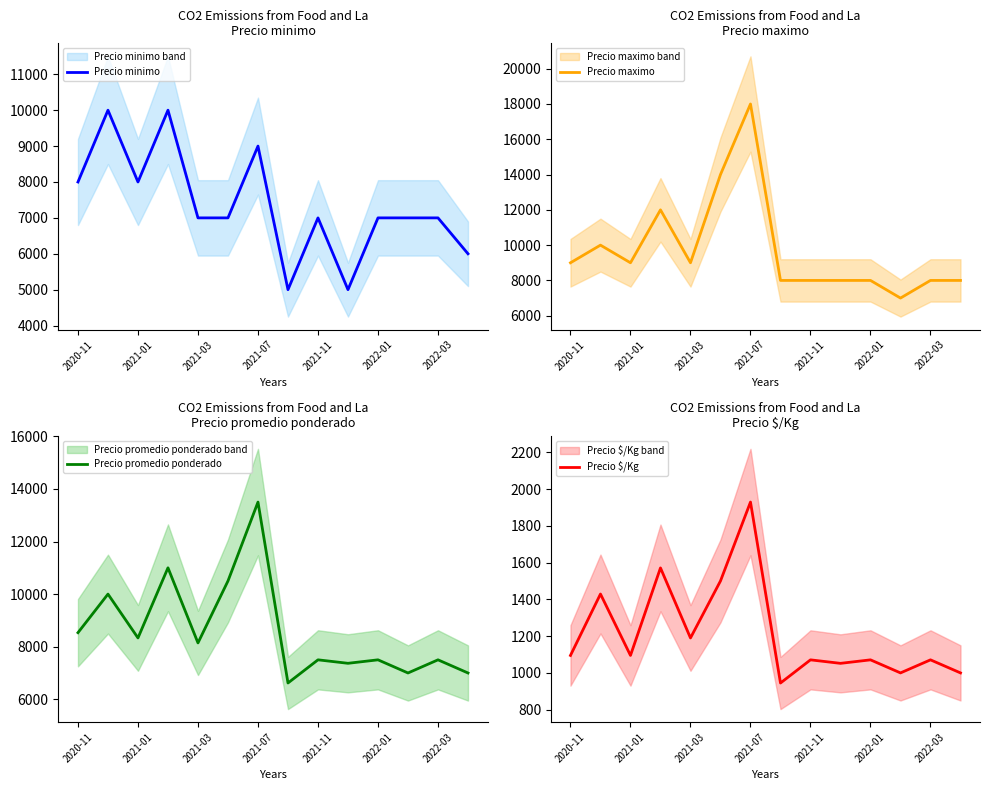

At which label does Precio maximo reach its peak?

2021-07